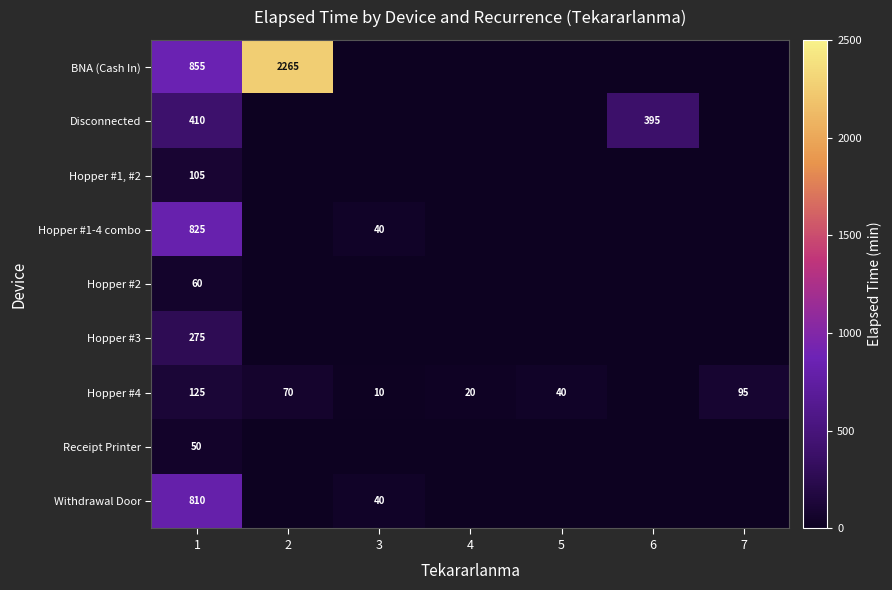

How many categories are shown in the chart?

7